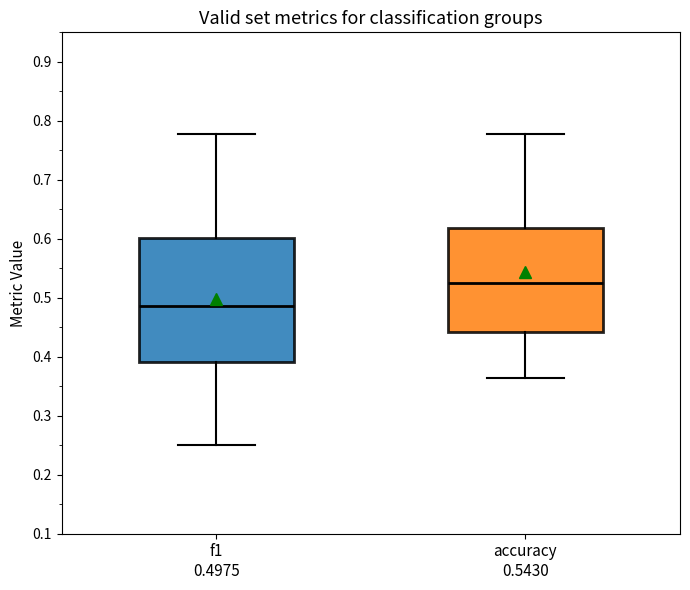

Reading left to right, read every box against the y-axis: the position of its median line, the range the box covers, and the ends of its whiskers. The values are not printed on the chart, so give them approximately, as read against the axis.

f1 0.4975: median 0.49, box 0.39 to 0.60, whiskers 0.25 to 0.78
accuracy 0.5430: median 0.52, box 0.44 to 0.62, whiskers 0.36 to 0.78